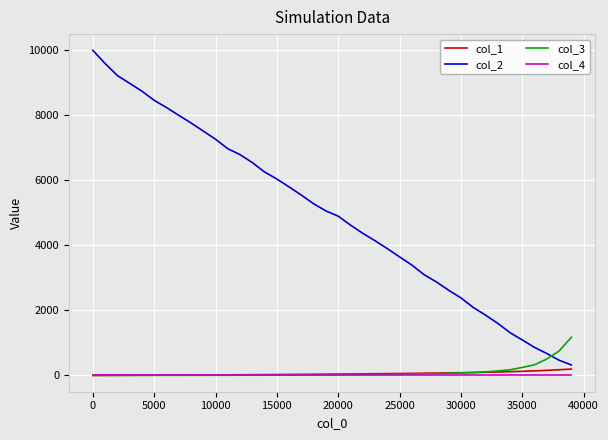

True or false: col_4 and col_2 cross at least once.

False